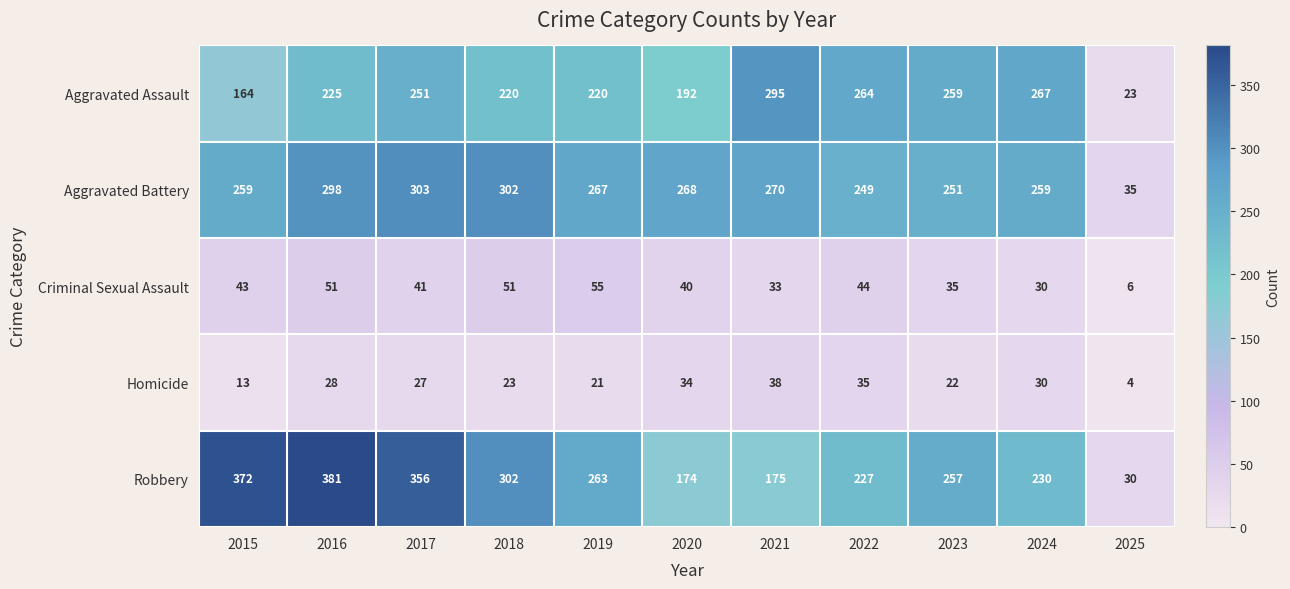

What is the sum of all Aggravated Assault values?

2380